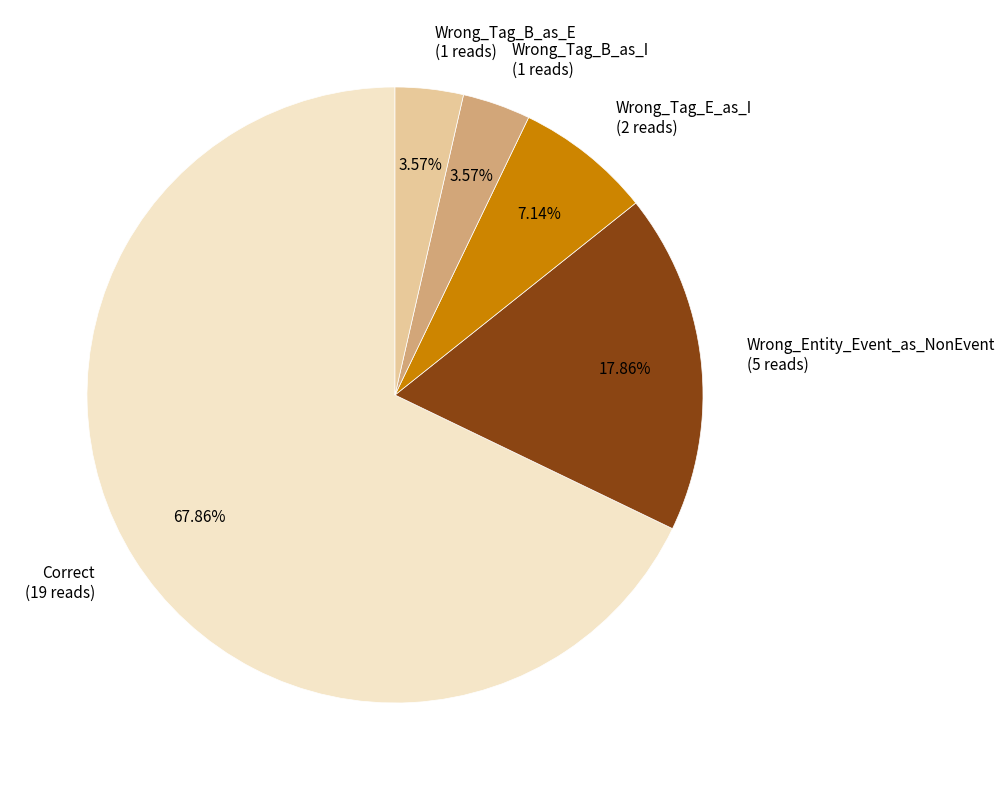

True or false: Correct accounts for 78% of the total.

False